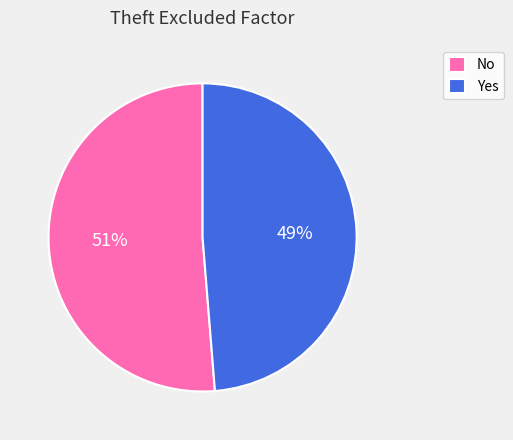

How many slices are in this pie chart?

2